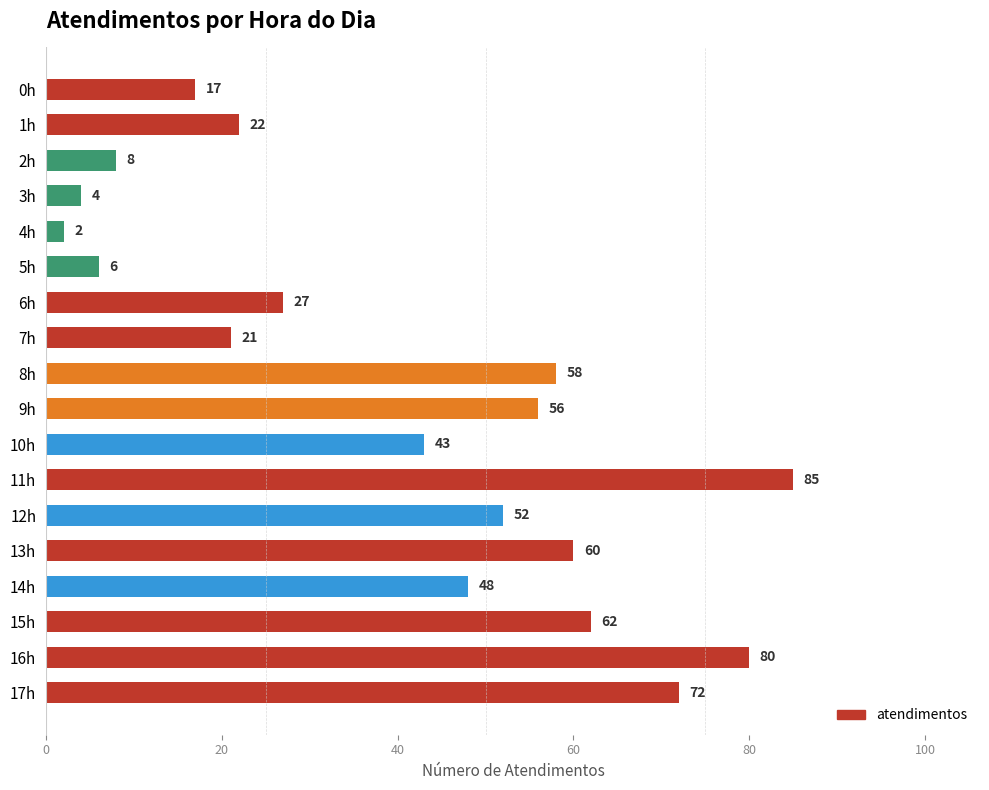

The value at 1h is 22. True or false?

True